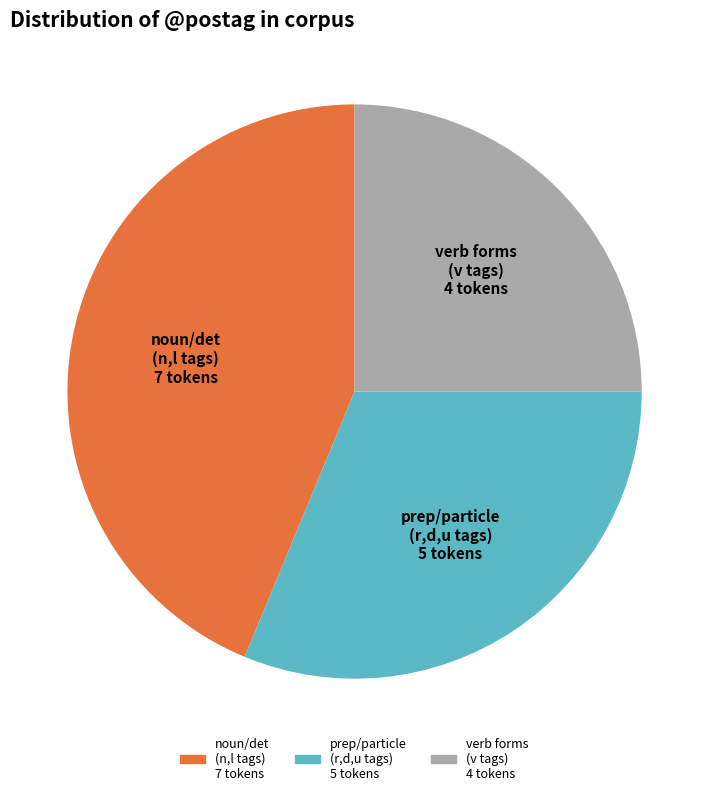

How many slices are in this pie chart?

3